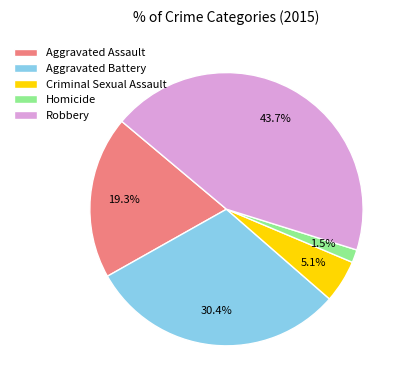

The Aggravated Assault slice represents 28% of the pie. True or false?

False